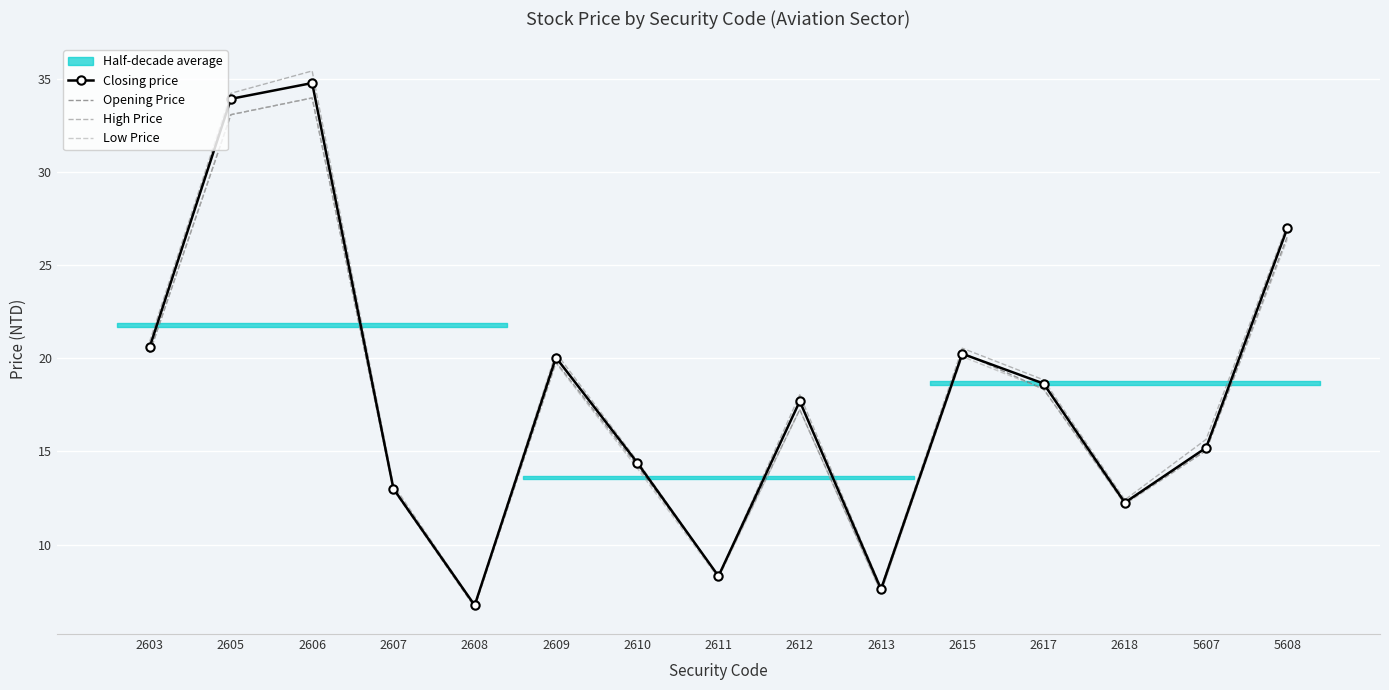

Reading right to left, transcribe all the data shown in this chart.

Closing price: 27.0	15.2	12.2	18.6	20.2	7.6	17.7	8.3	14.4	20.1	6.7	13.0	34.8	34.0	20.6
Opening Price: 26.6	15.1	12.2	18.4	20.3	7.5	17.2	8.3	14.2	19.8	6.6	12.9	34.0	33.1	20.3
High Price: 27.2	15.7	12.4	18.9	20.6	7.7	18.1	8.3	14.5	20.3	6.8	13.2	35.5	34.2	20.9
Low Price: 26.4	15.1	12.2	18.4	20.1	7.4	17.2	8.2	14.1	19.8	6.6	12.9	34.0	33.1	20.3